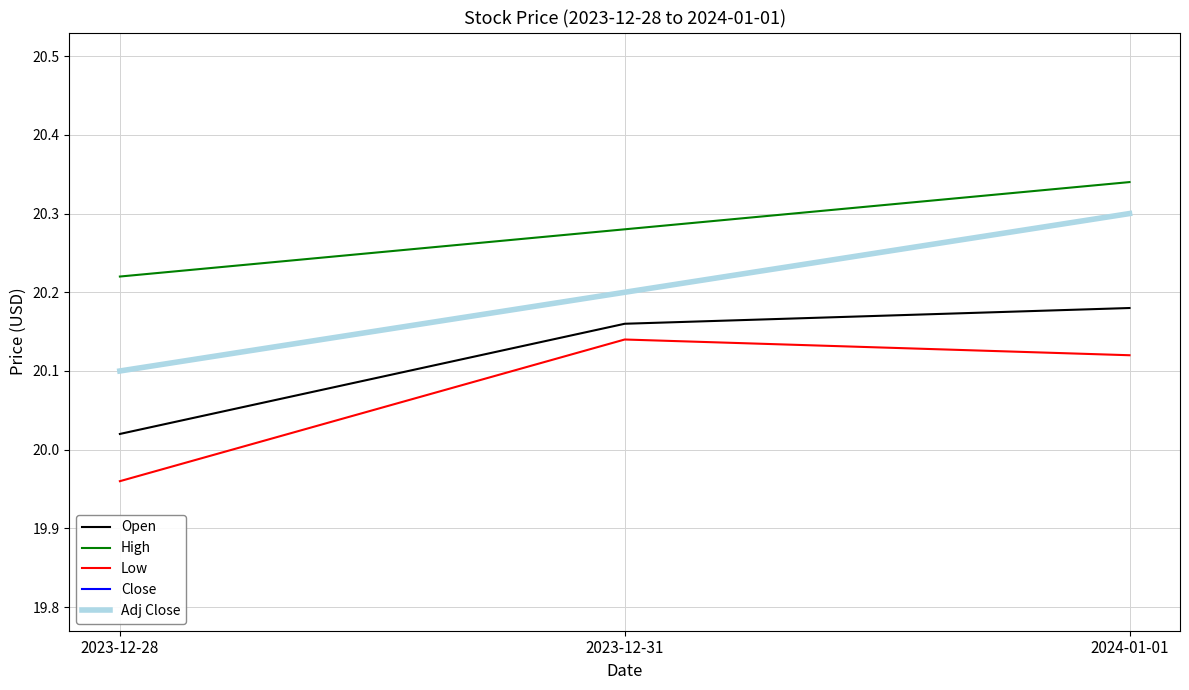

What is the difference between the highest and lowest values at 2023-12-31?

0.1